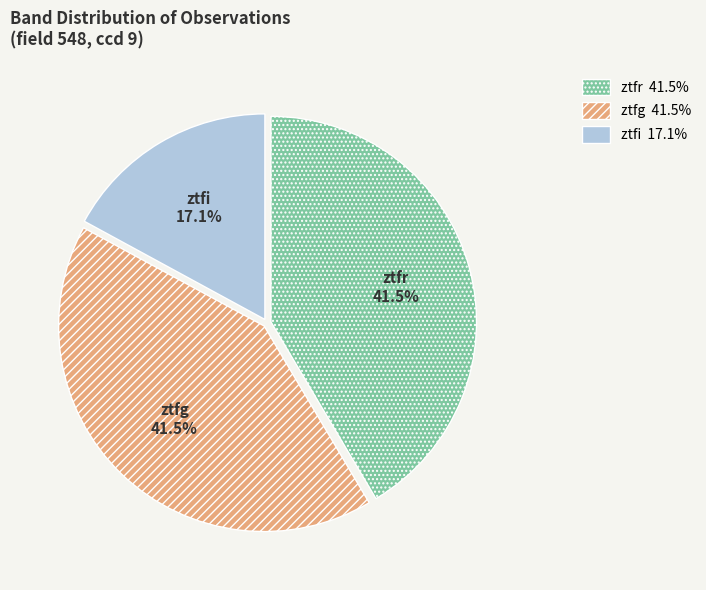

True or false: ztfg accounts for 53% of the total.

False